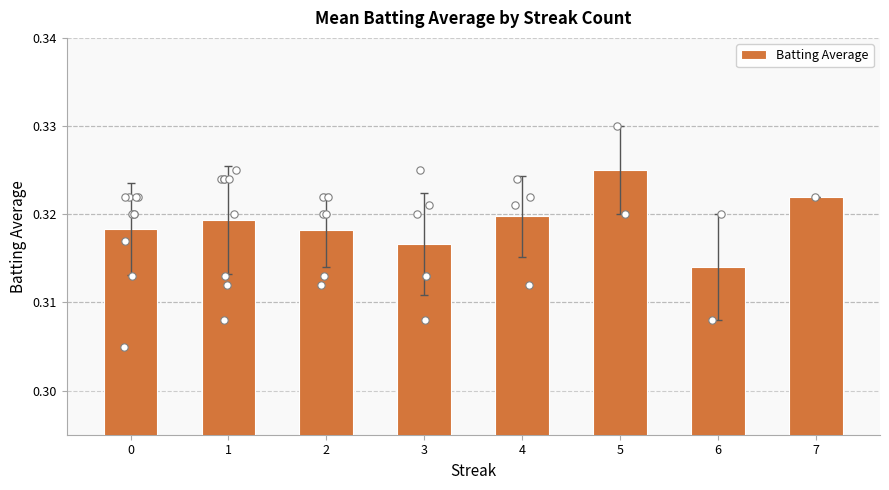

Which has a higher value, 6 or 4?

4